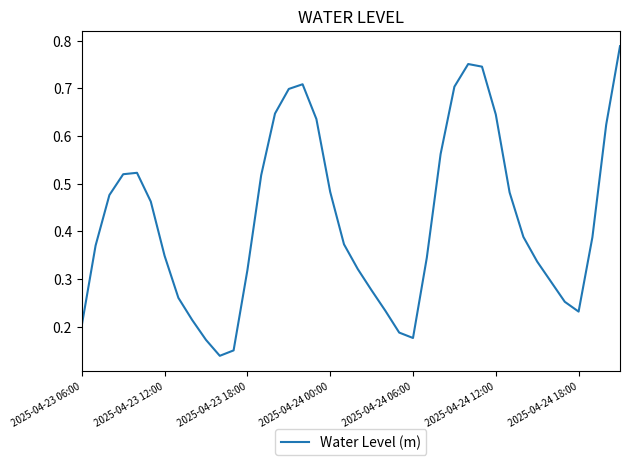

What is the sum of all values?

16.9